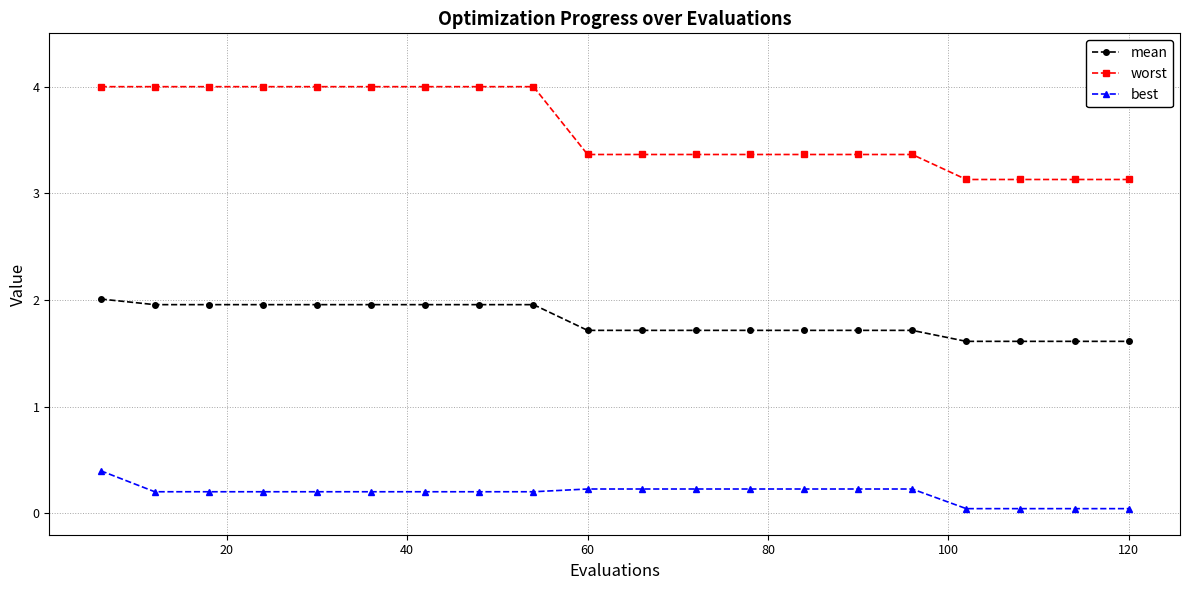

What is the lowest value of the mean series?

1.6